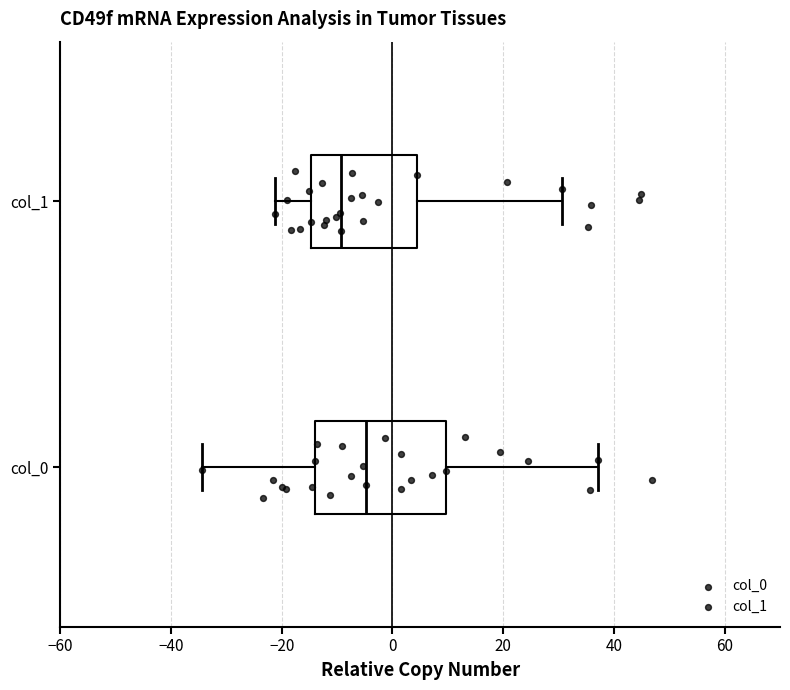

Which box's median line is the furthest to the left?

col_1